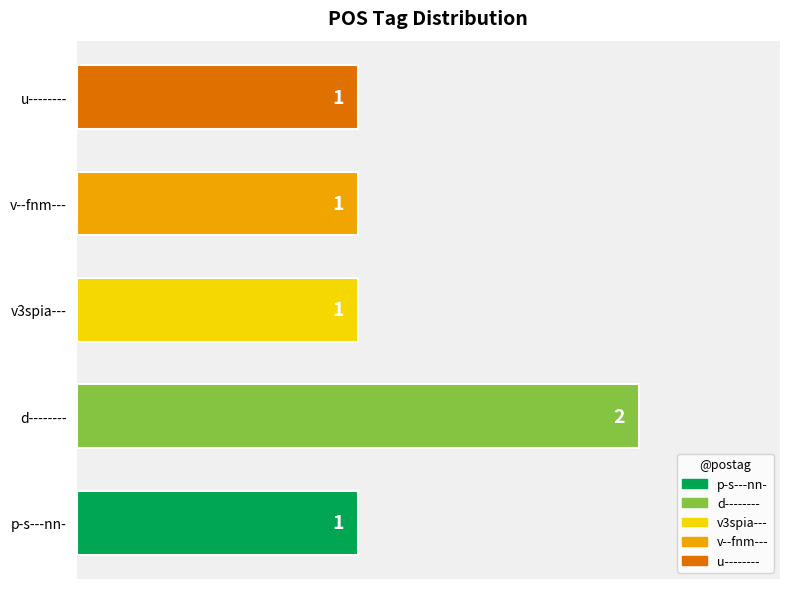

What is the greatest value displayed?

2